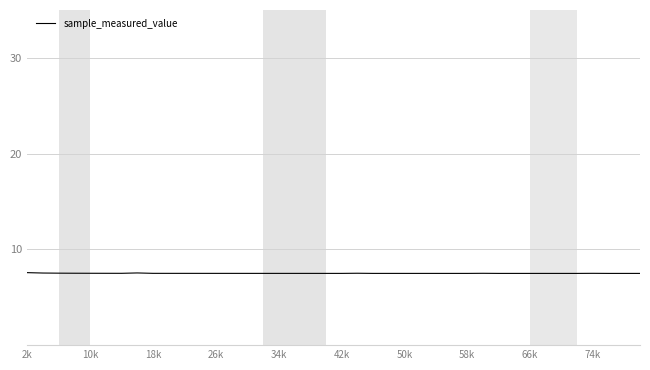

Is this an area chart (filled region under the line)?

No